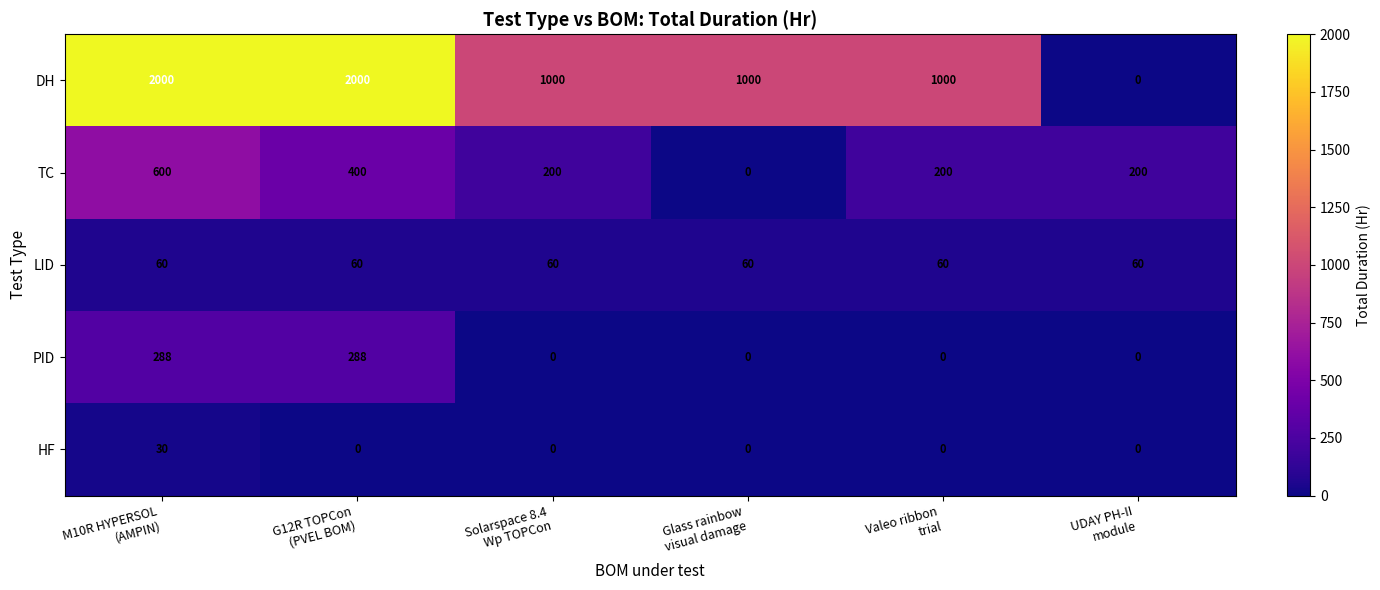

Reading right to left, transcribe all the data shown in this chart.

DH: 0	1000	1000	1000	2000	2000
TC: 200	200	0	200	400	600
LID: 60	60	60	60	60	60
PID: 0	0	0	0	288	288
HF: 0	0	0	0	0	30